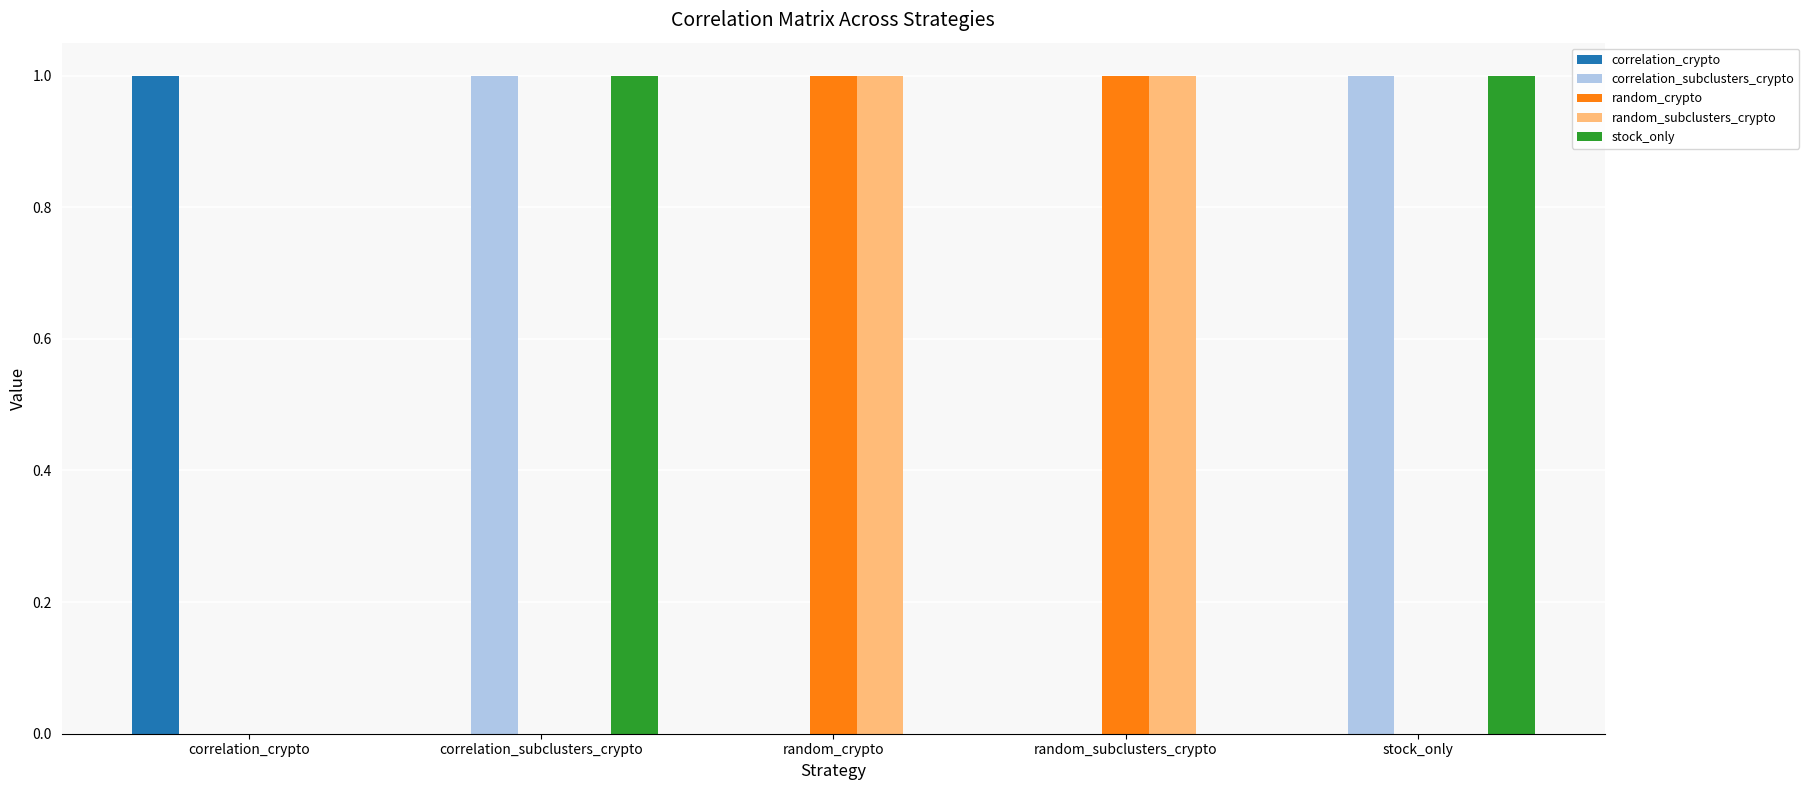

At which label does correlation_crypto reach its peak?

correlation_crypto